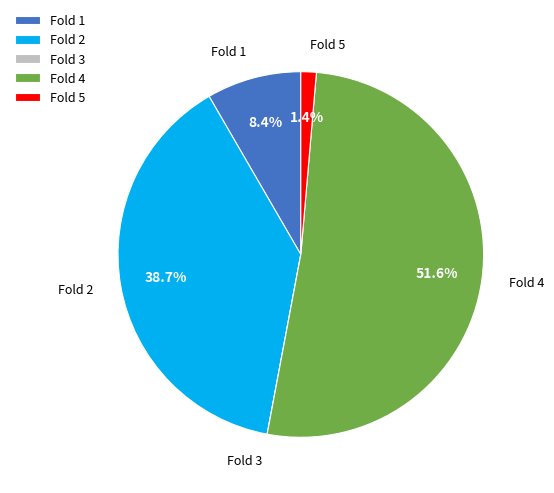

To the nearest percent, what percentage of the pie is Fold 4?

52%